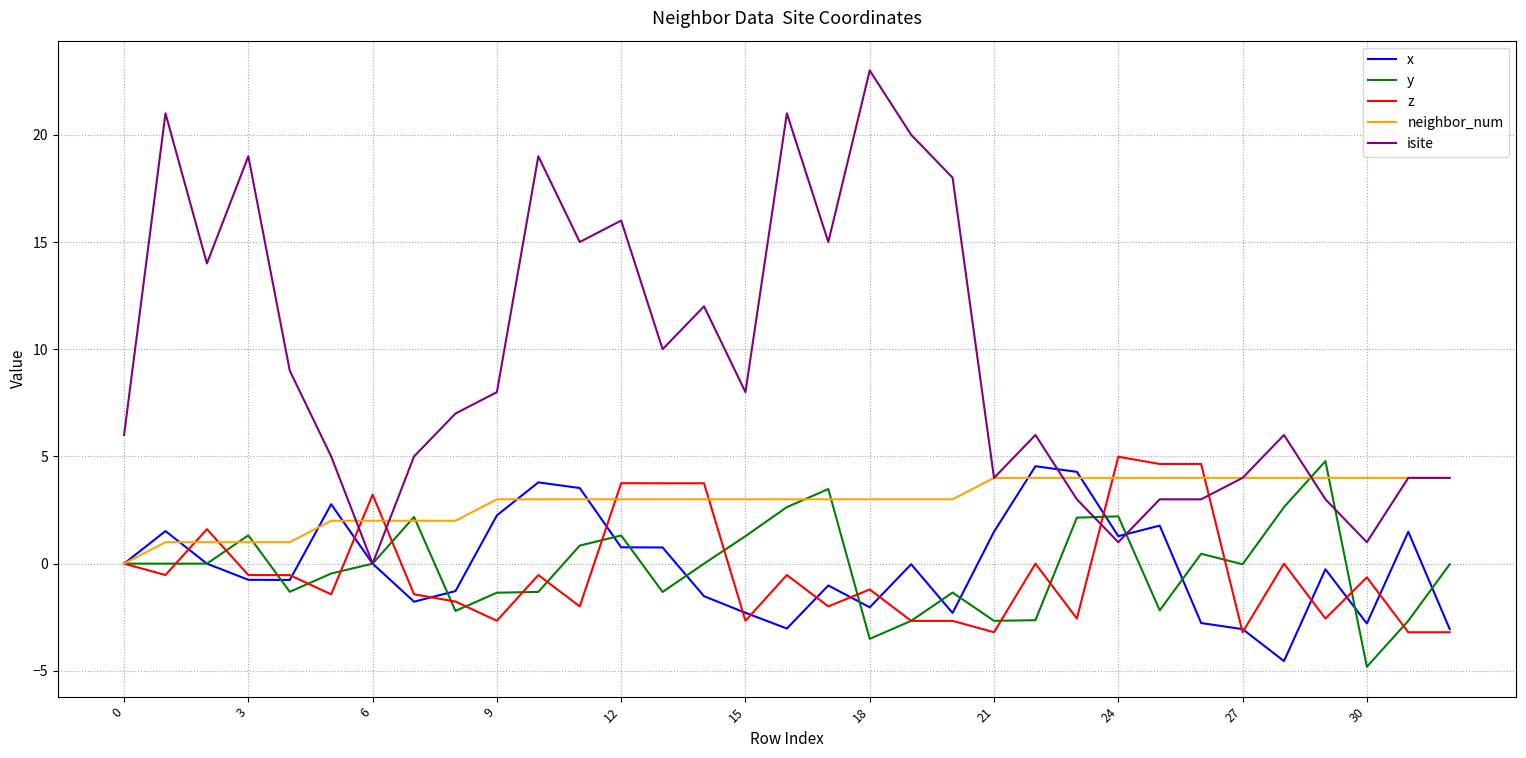

What is the average value of the x series?

-0.1